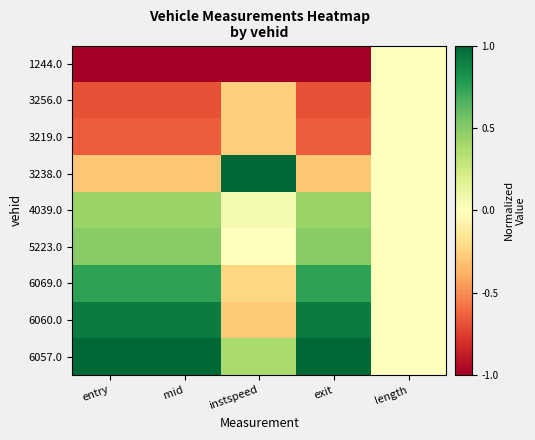

Which label corresponds to the smallest value in the chart?

entry